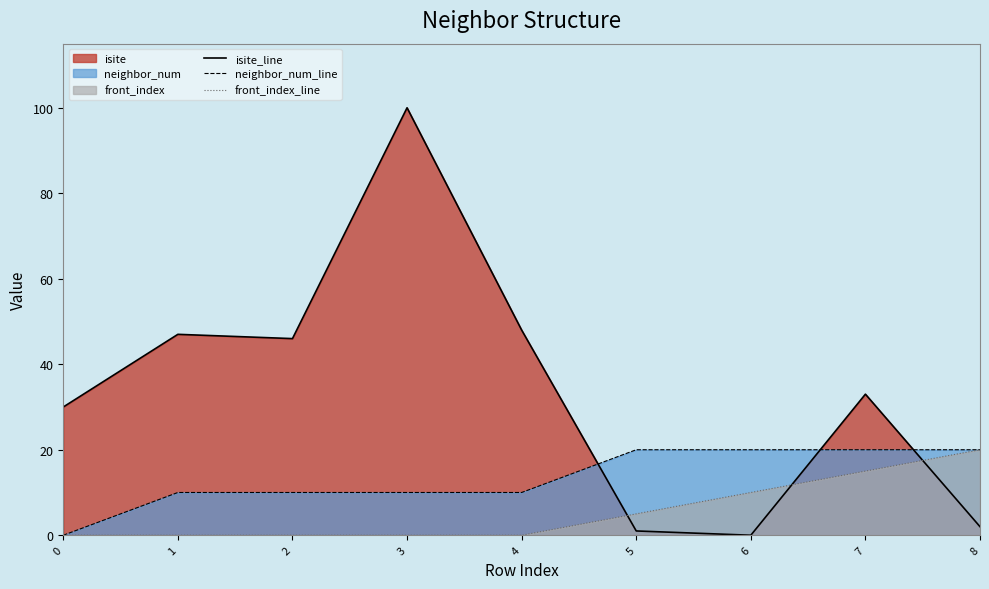

Between 0 and 7, which series saw the biggest shift?

neighbor_num_line